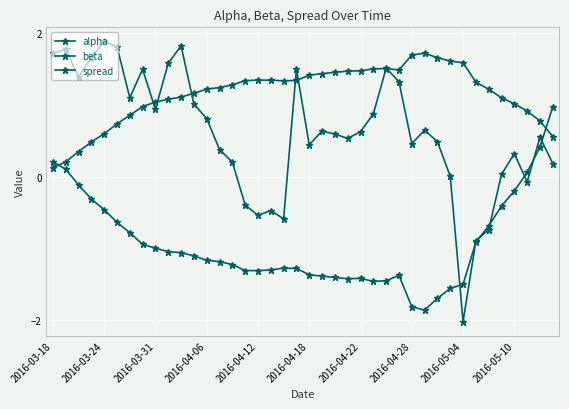

Count the number of data series in this chart.

3